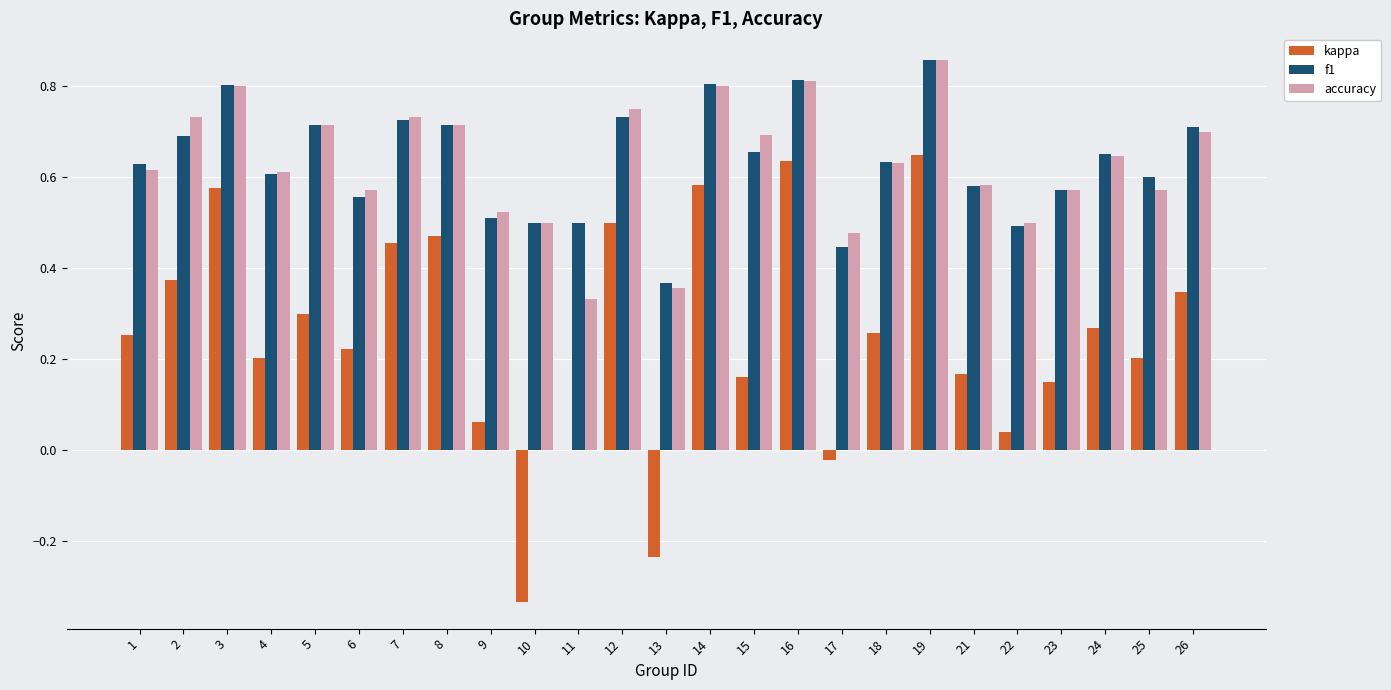

The f1 series shows 0.6 at 4. True or false?

True